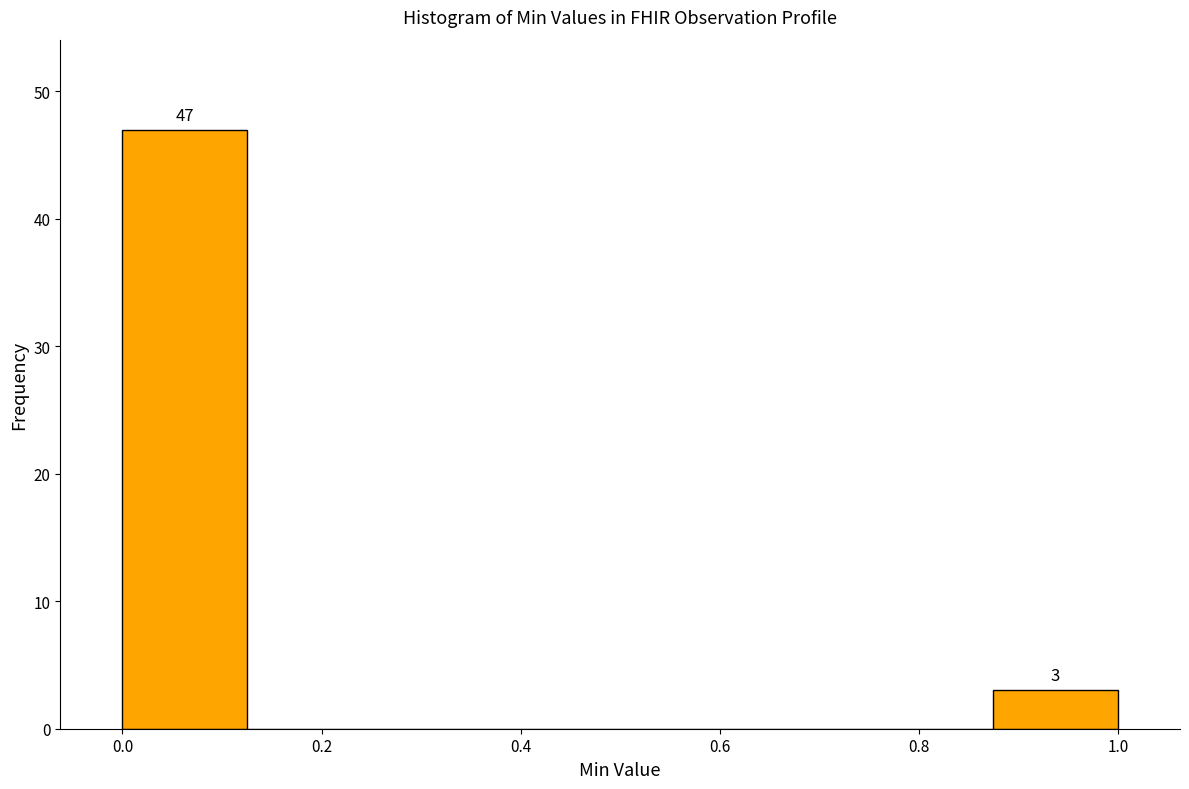

Over which range of the x-axis is the bar tallest?

0.000 to 0.125